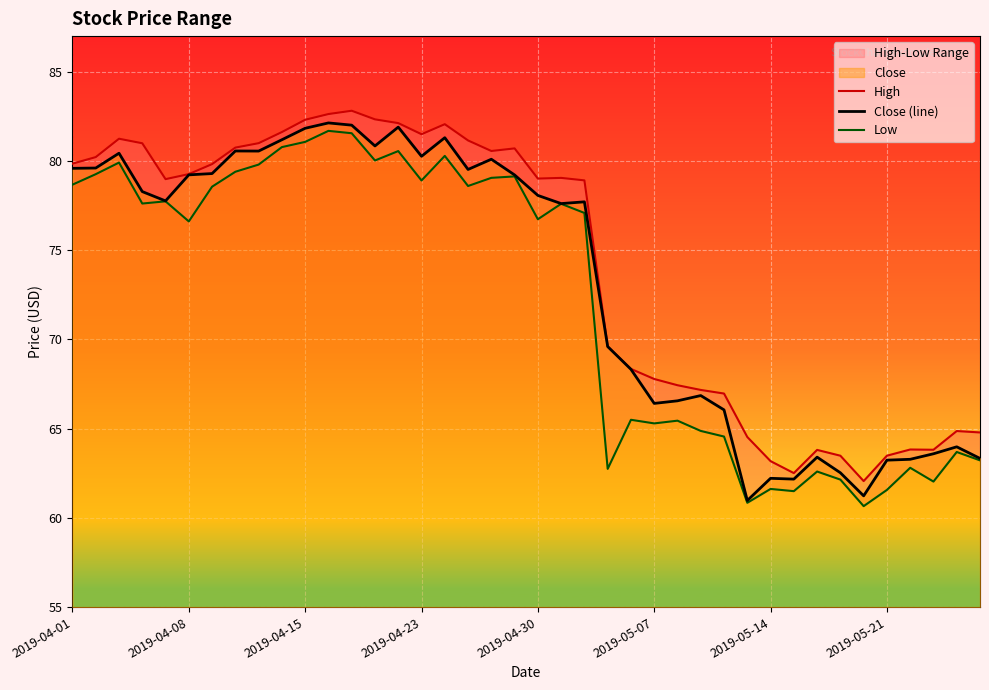

Is it true that High equals 24.6 at 37?

False